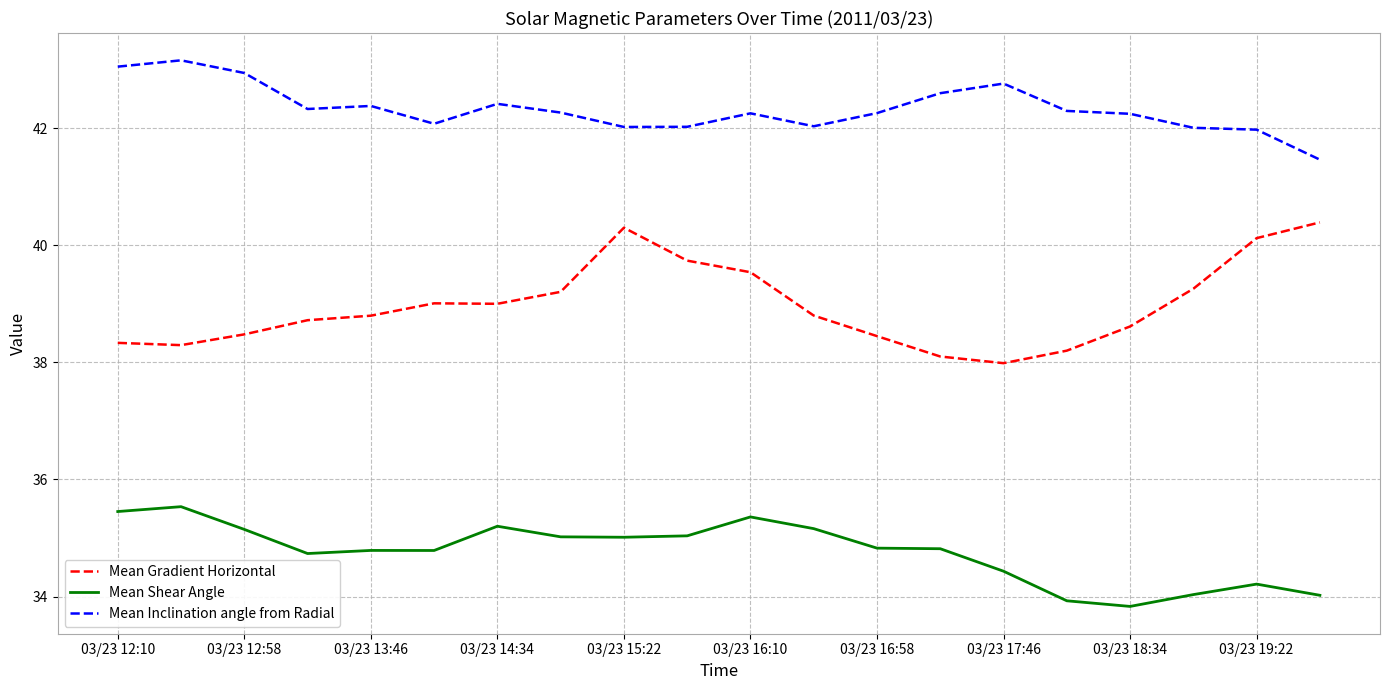

In Mean Gradient Horizontal, how many points are lower than both neighbors (excluding endpoints)?

3